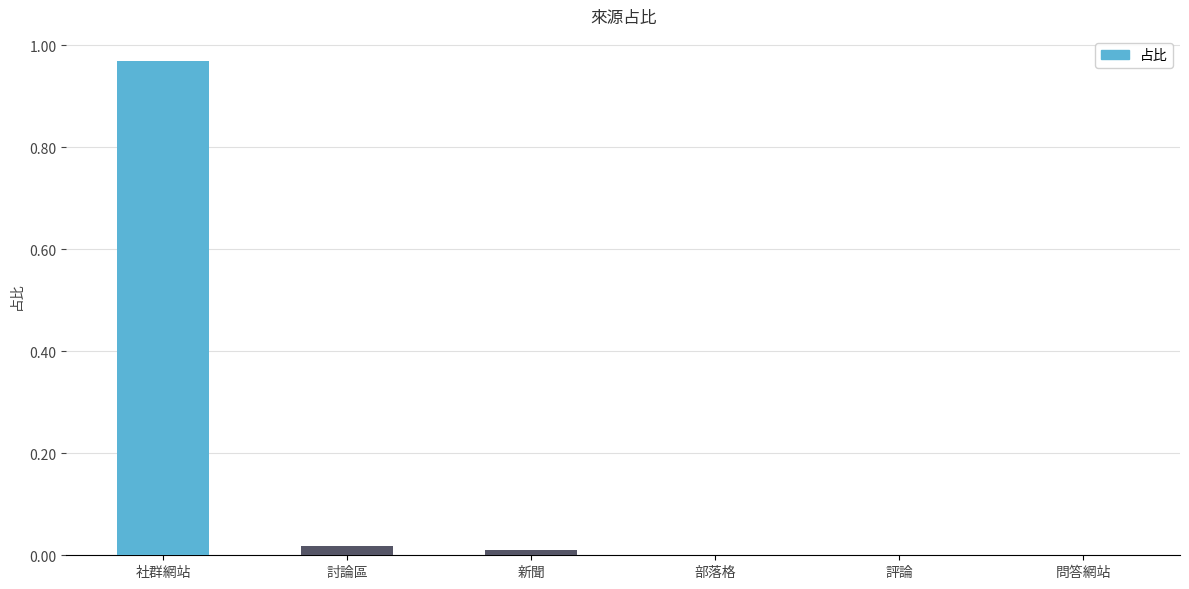

At which category does the chart reach its peak across all series?

社群網站